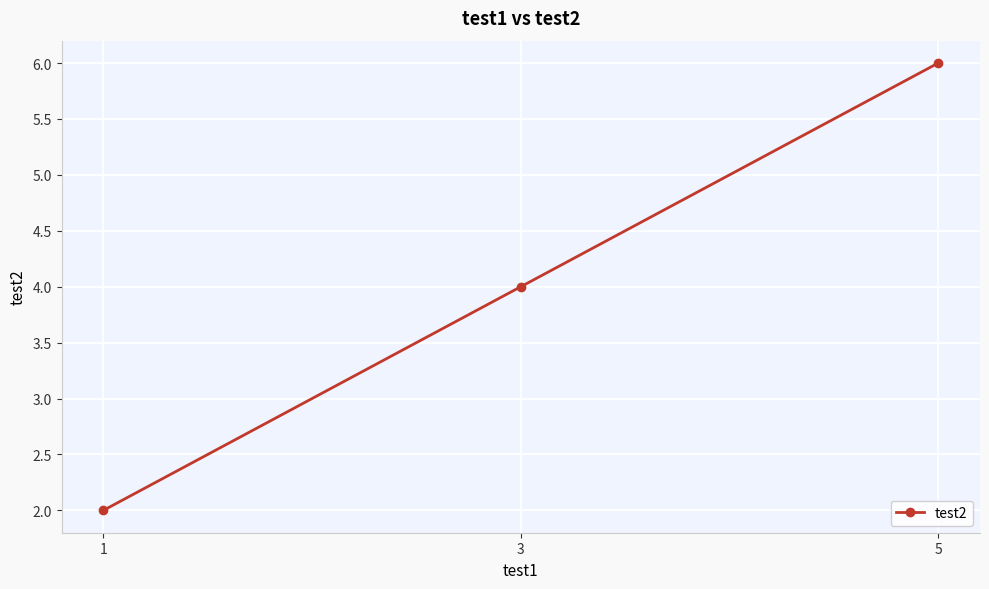

Between 1 and 3, which is larger?

3